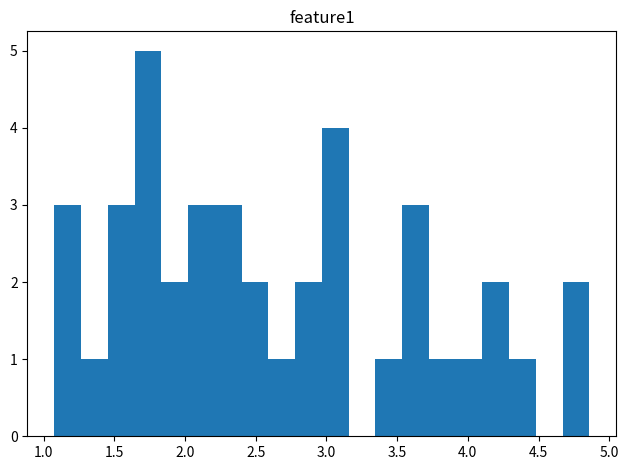

Read against the x-axis, roughly where is the centre of the tallest bar?

1.75